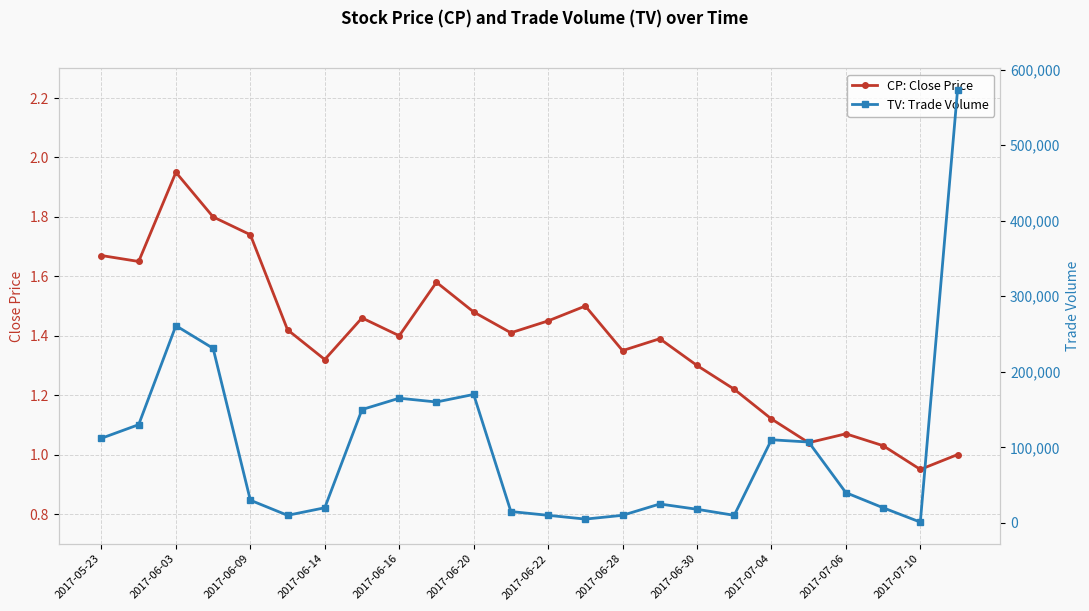

True or false: CP: Close Price has more than 2 interior local peaks.

True